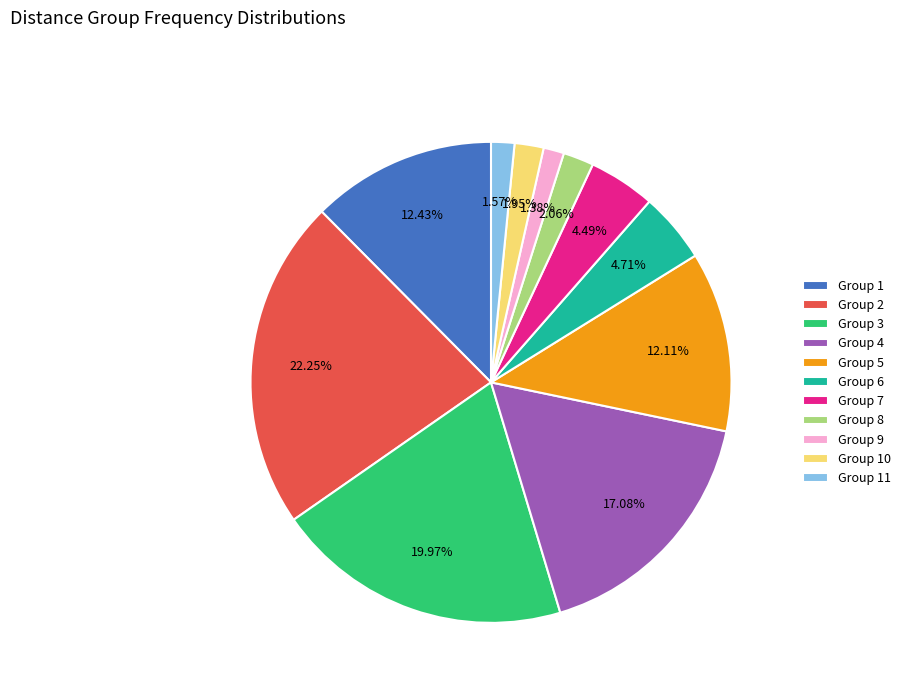

Do Group 10 and Group 3 together represent more than half of the pie?

No